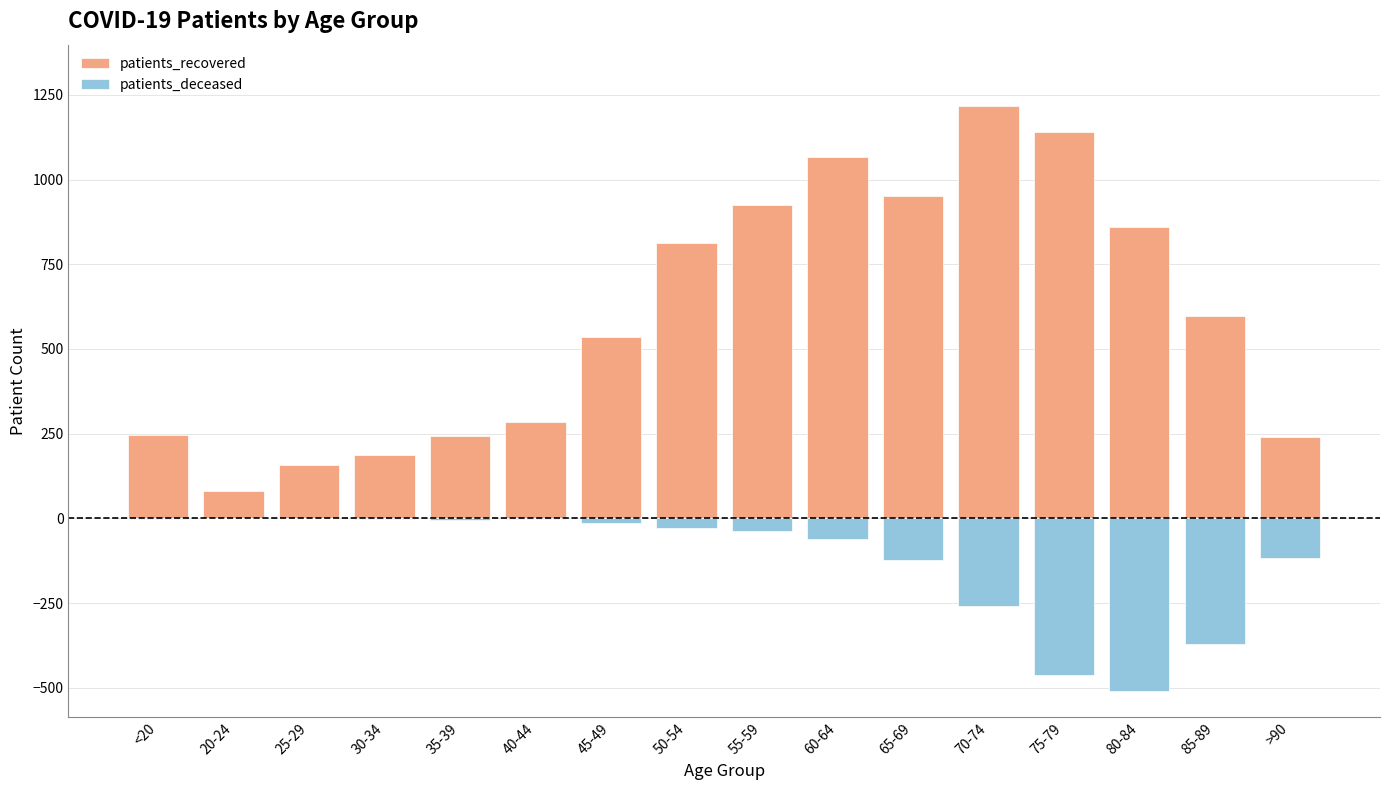

What is the minimum value for patients_deceased?

-511